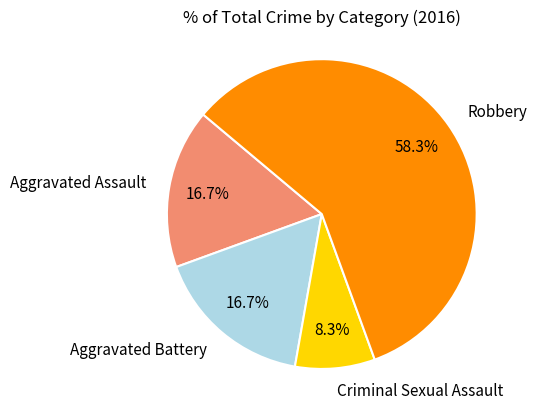

To the nearest percent, what is the combined percentage of Robbery and Criminal Sexual Assault?

67%